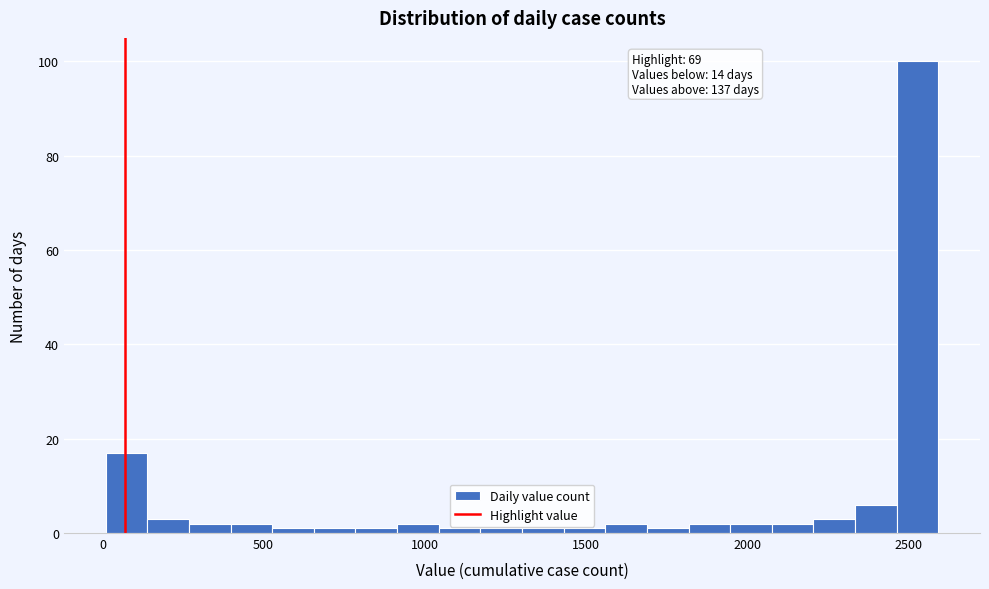

Around what value on the x-axis is the tallest bar? Give the approximate position of its centre, as read against the axis.

2550